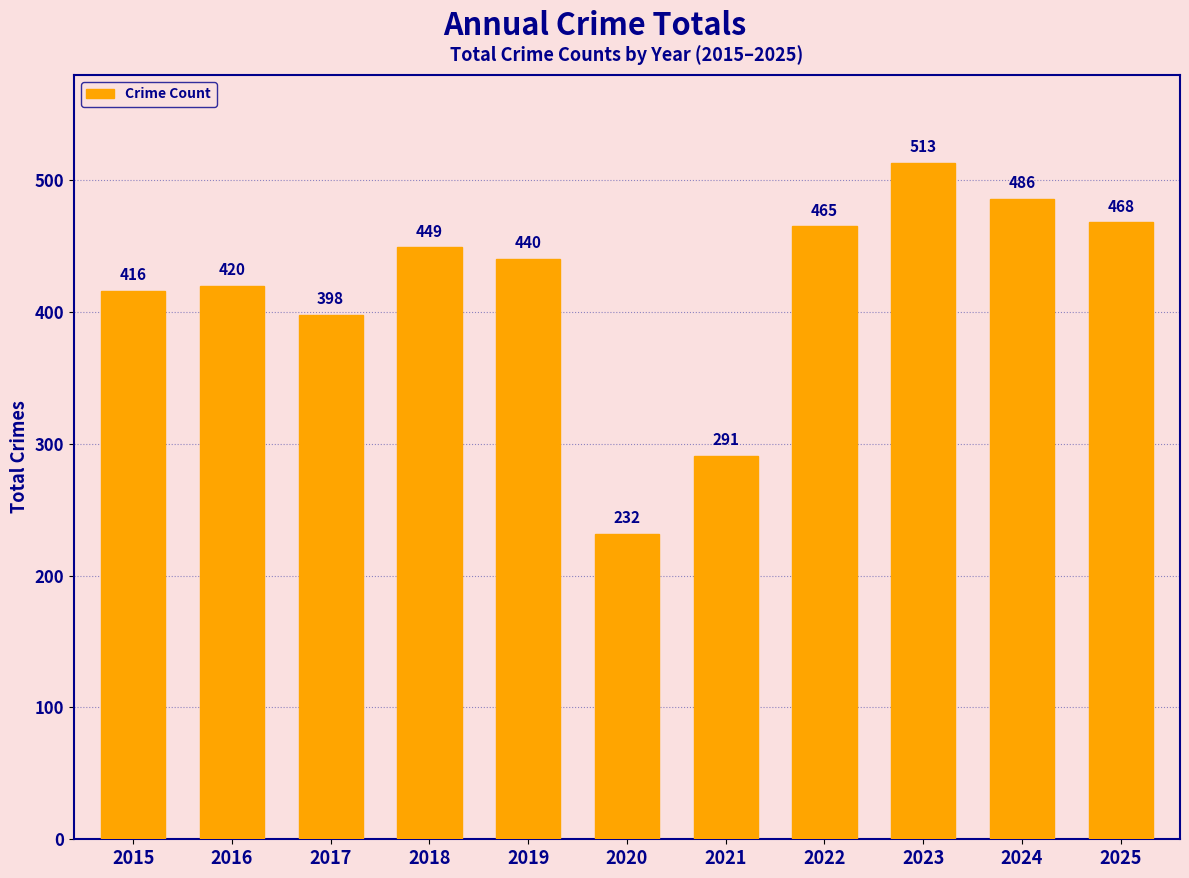

What is the difference between the maximum and minimum values?

281